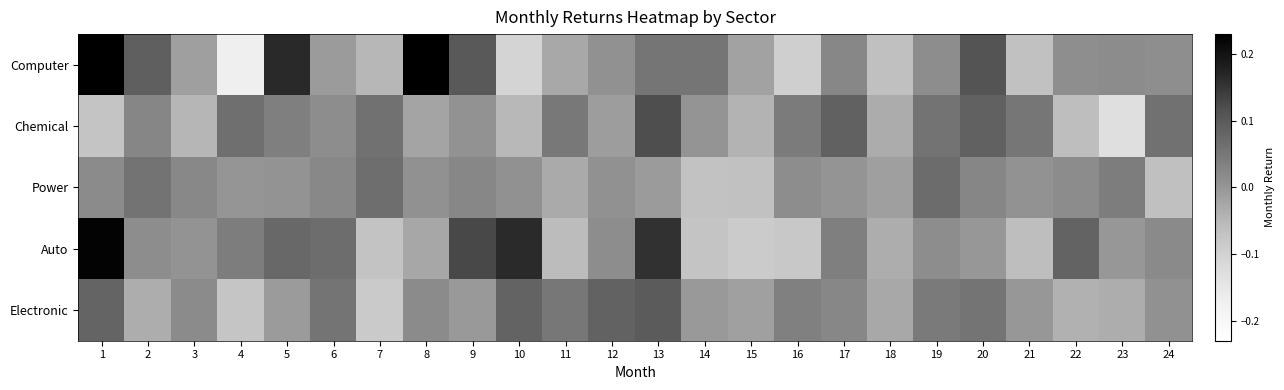

What is the greatest value displayed?

0.2